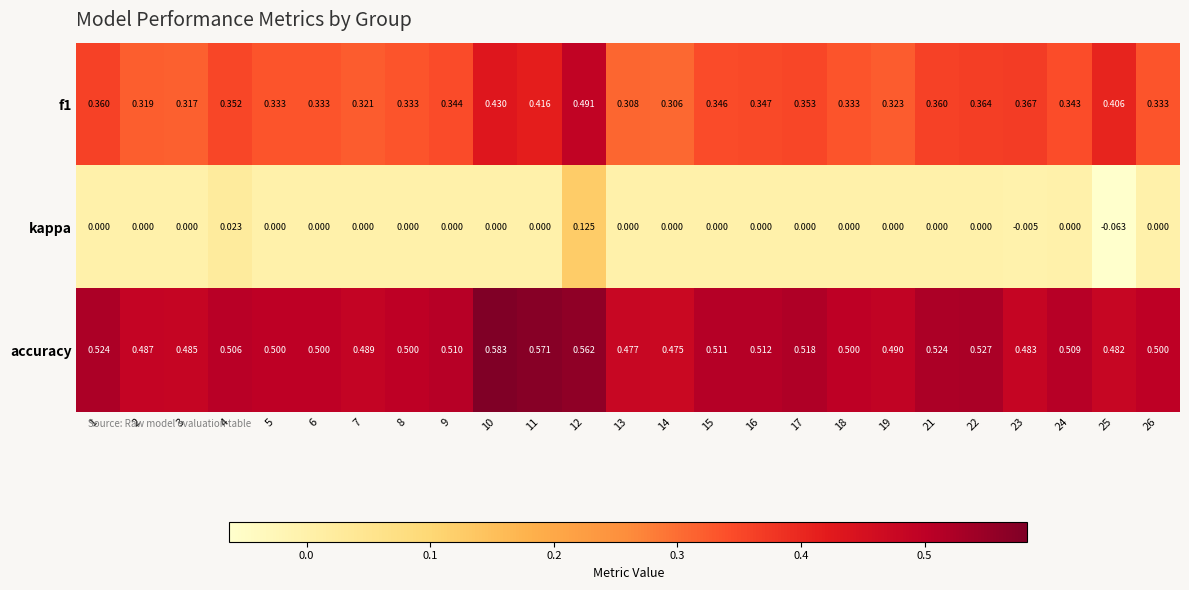

How many series are shown in this chart?

3